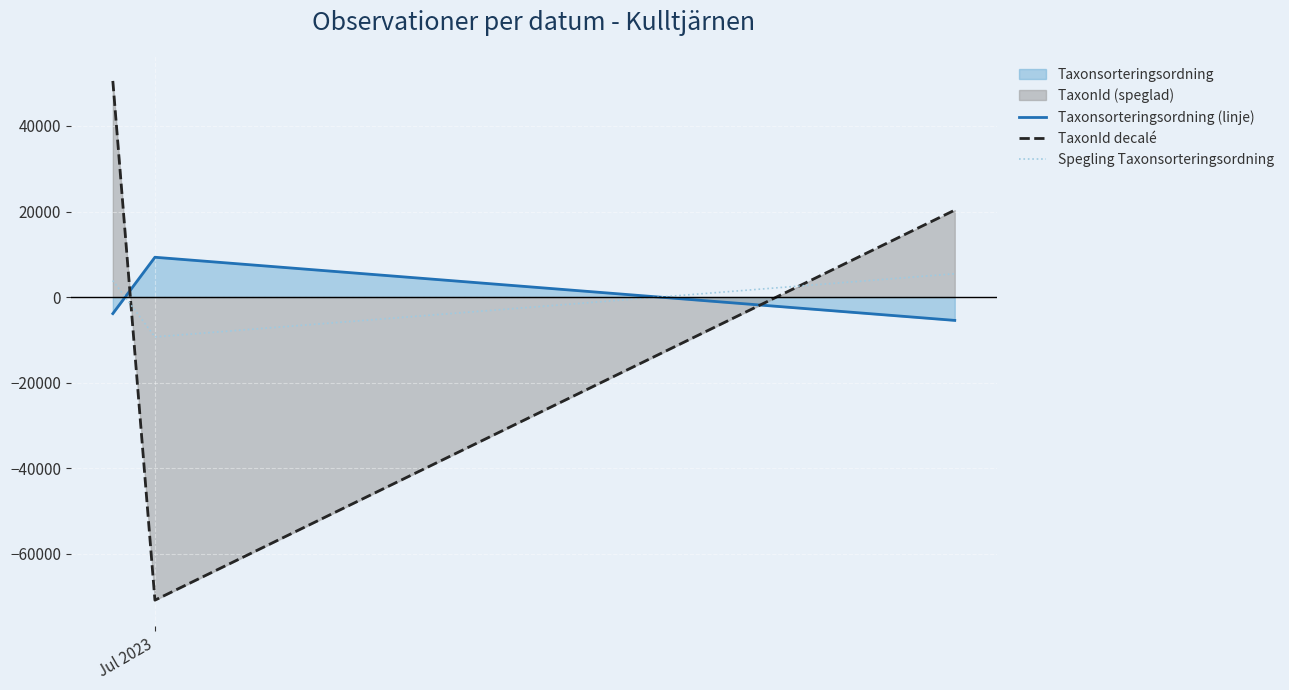

Which series has the widest spread of values?

TaxonId decalé